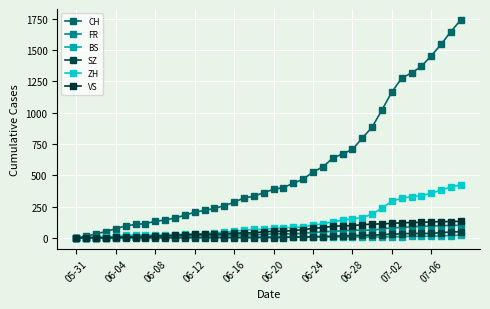

How many lines are shown in the chart?

6